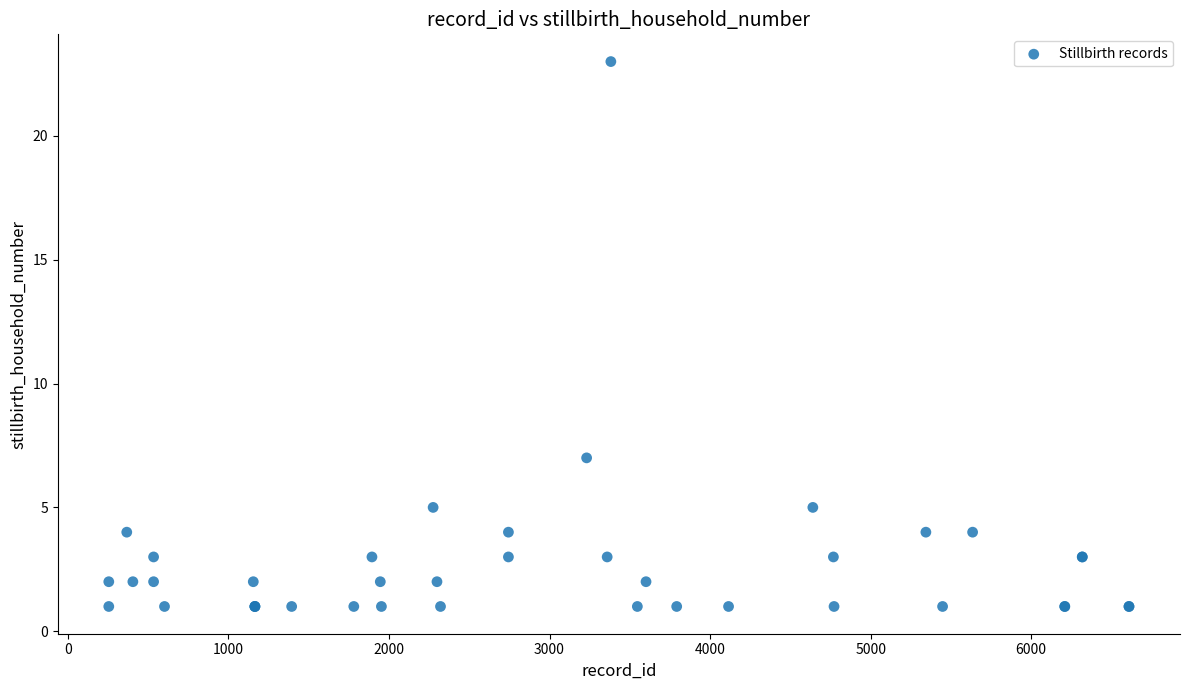

What Y value in the scatter plot is closest to 12?

7